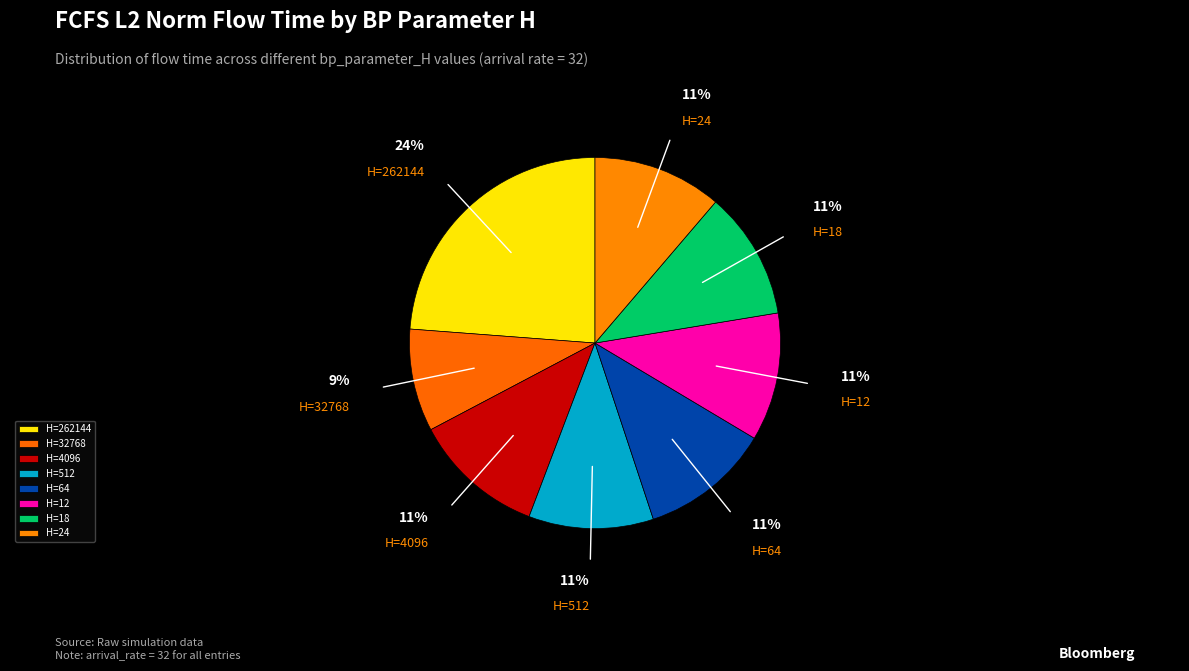

What is the ratio of the value at H=4096 to the value at H=64?

1.0